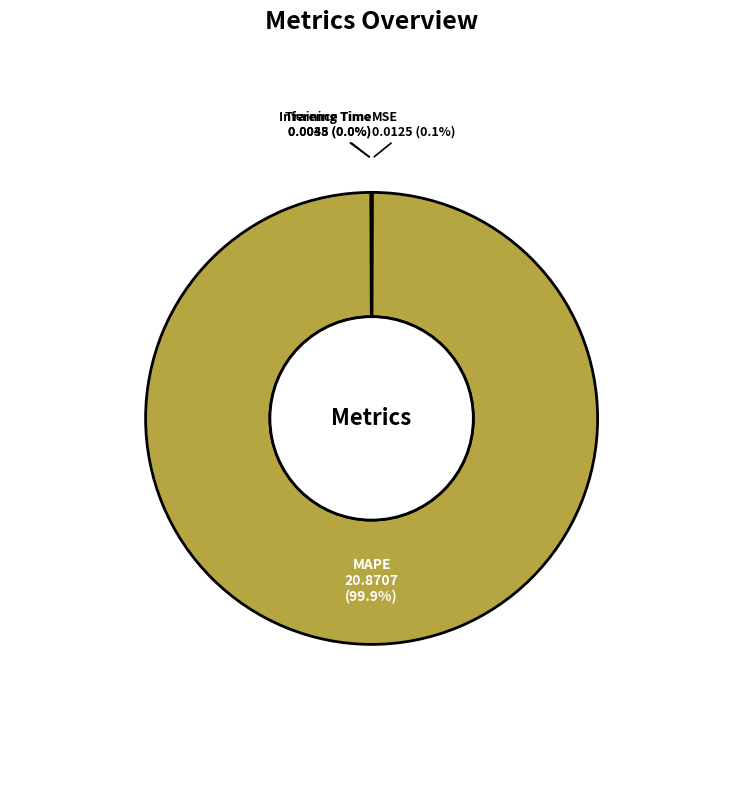

Which category has the biggest portion of the pie?

MAPE